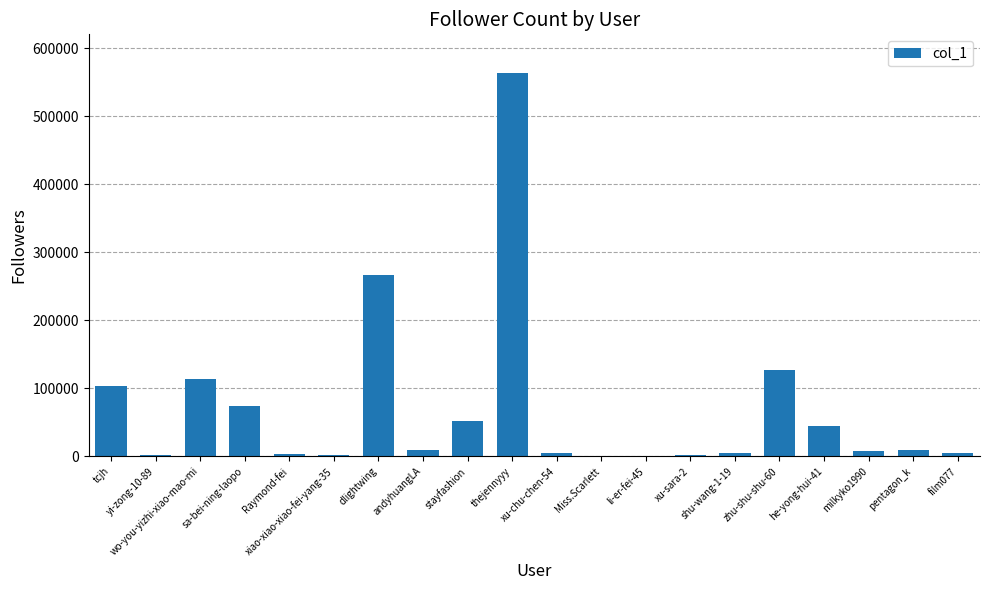

What is the greatest value displayed?

564383